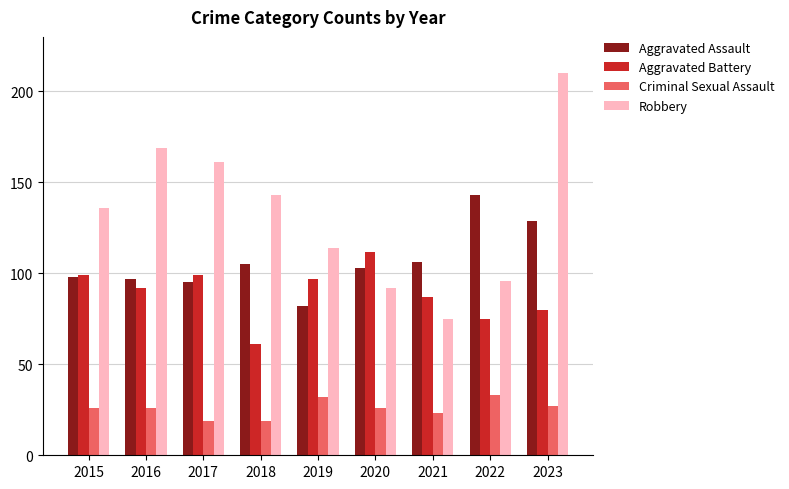

Reading right to left, what are all the values shown in this chart?

Aggravated Assault: 129	143	106	103	82	105	95	97	98
Aggravated Battery: 80	75	87	112	97	61	99	92	99
Criminal Sexual Assault: 27	33	23	26	32	19	19	26	26
Robbery: 210	96	75	92	114	143	161	169	136